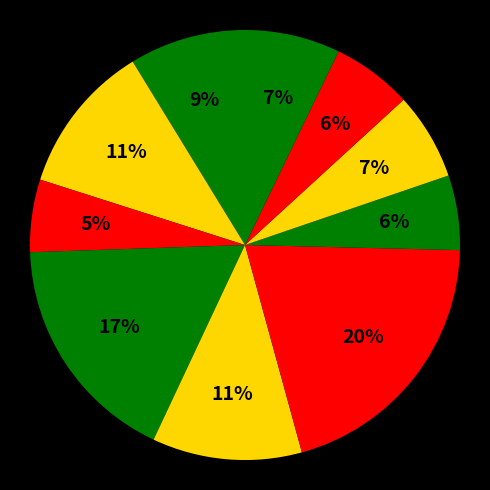

Count the number of slices in the pie.

10